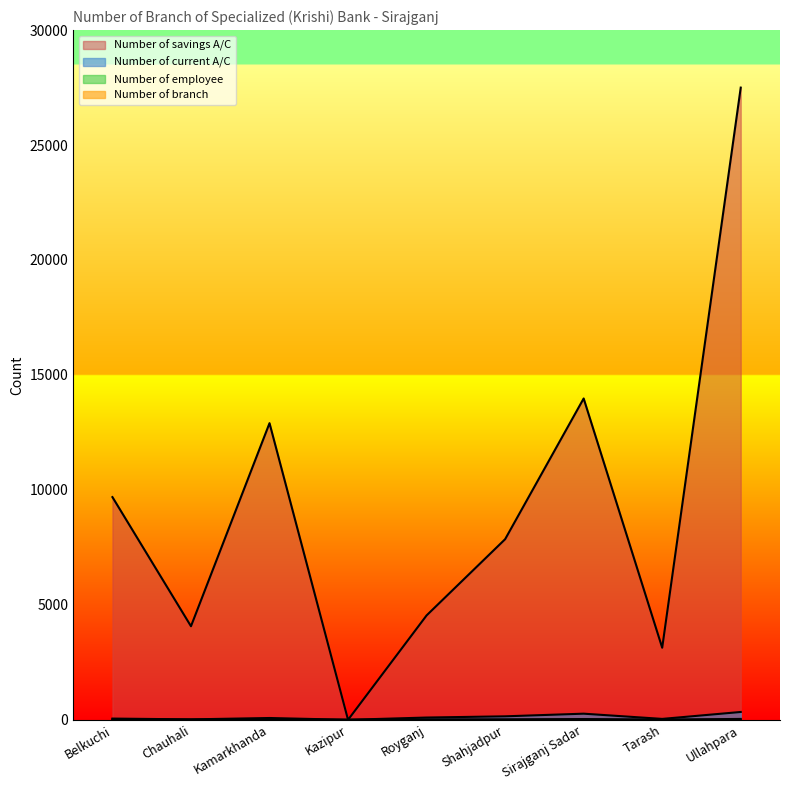

Which has a higher value, Sirajganj Sadar or Belkuchi?

Sirajganj Sadar